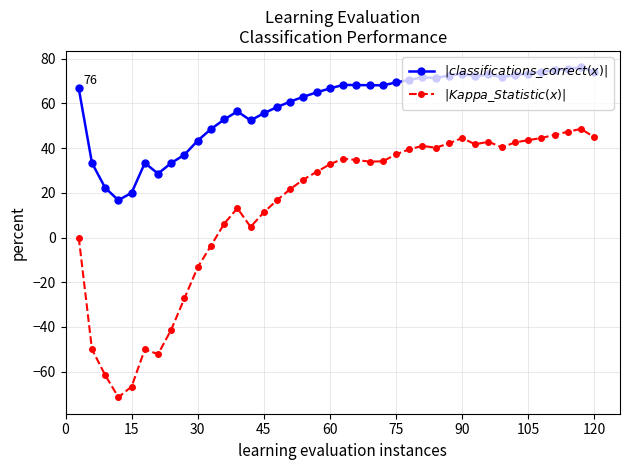

Which series has the largest total across all categories?

$|classifications\_correct(x)|$